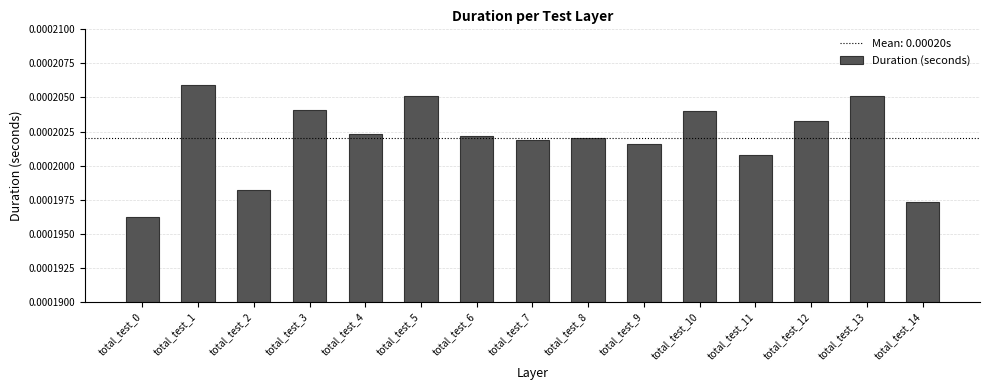

How many values are between 0 and 1?

15